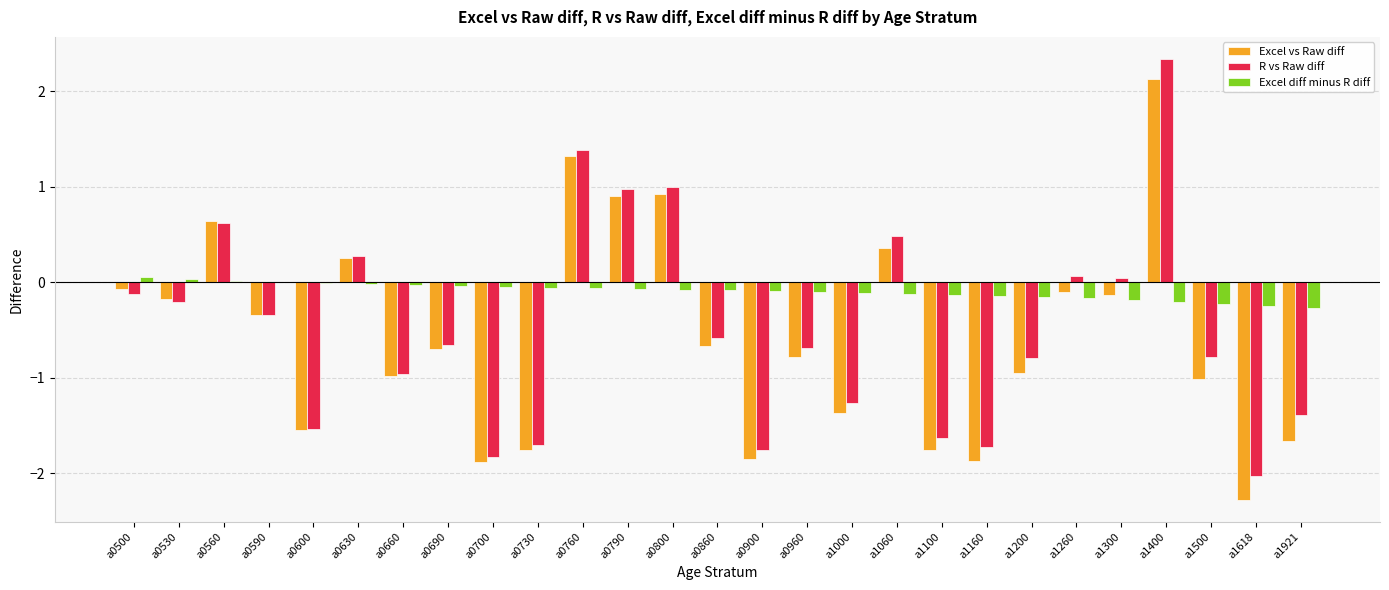

Which series has the largest total across all categories?

Excel diff minus R diff